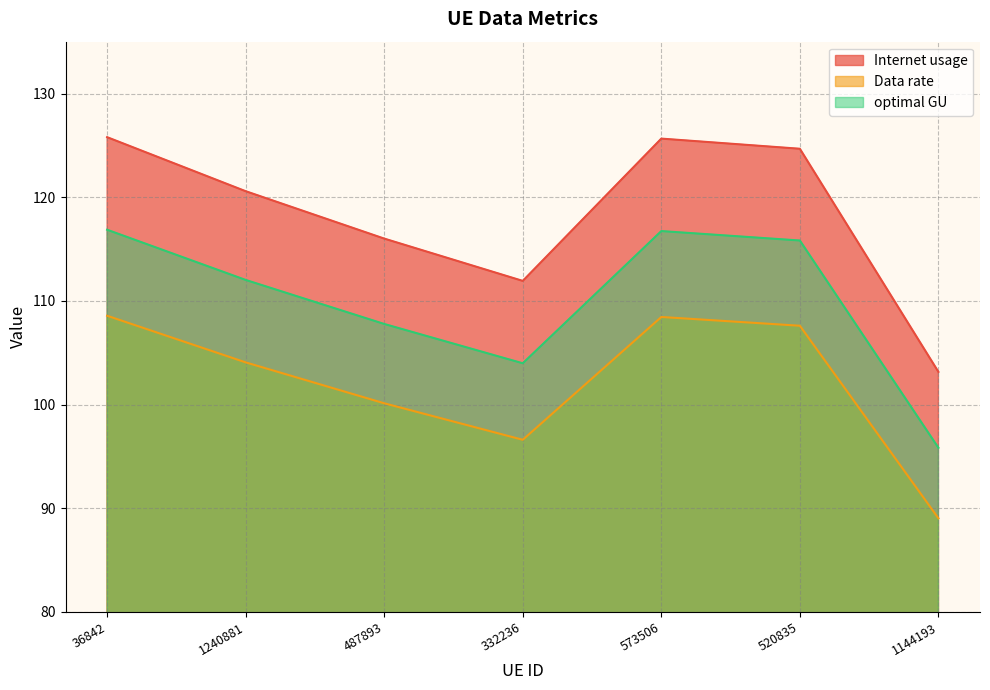

What is the difference between the maximum and second lowest values in the Internet usage series?

13.9